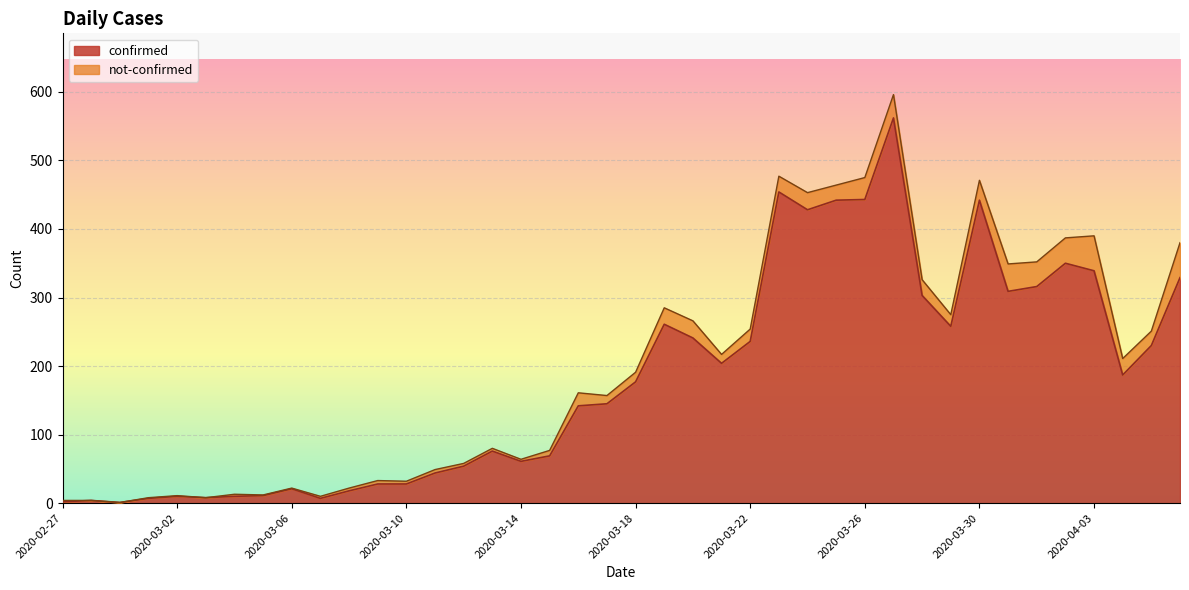

What is the difference between the maximum and minimum values?

561